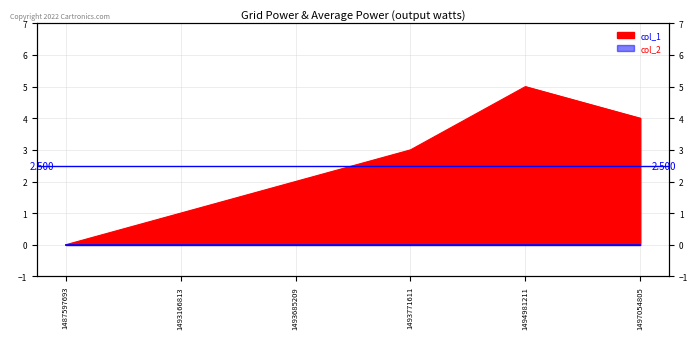

Reading right to left, extract all data points from this chart.

1497054805=4	1494981211=5	1493771611=3	1493685209=2	1493166813=1	1487597693=0